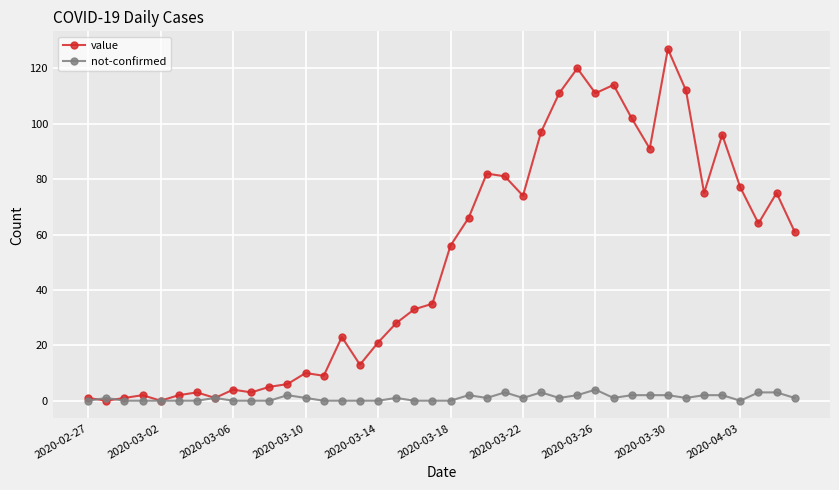

Rank the series by their average value, from highest to lowest.

value, not-confirmed